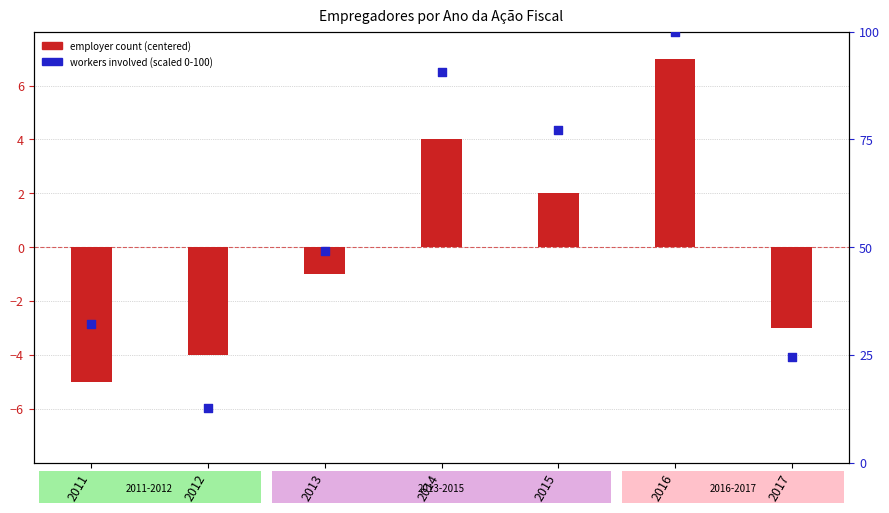

Which series has the widest spread of Y values?

workers involved (scaled)